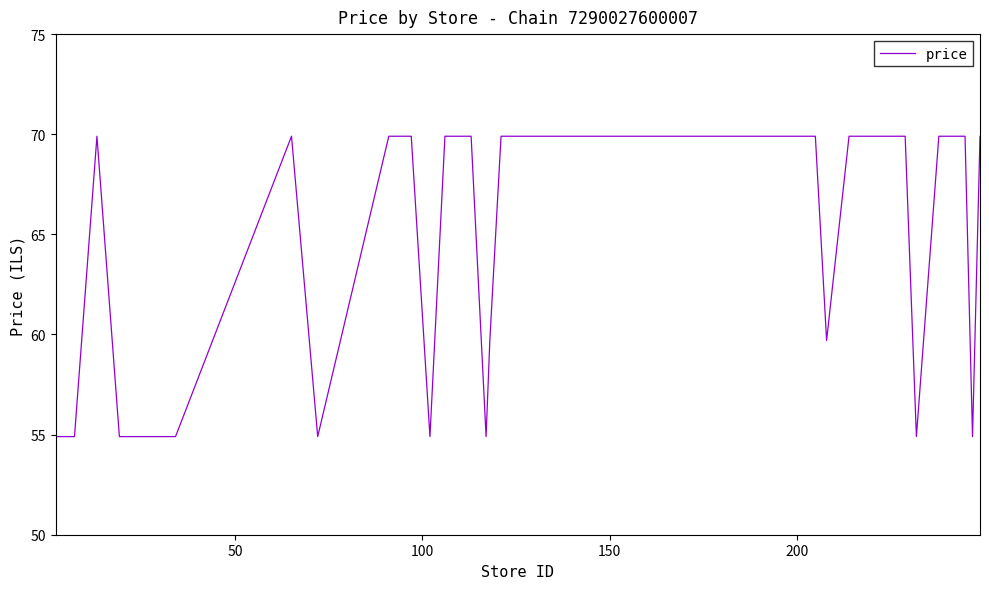

Is this an area chart (filled region under the line)?

No